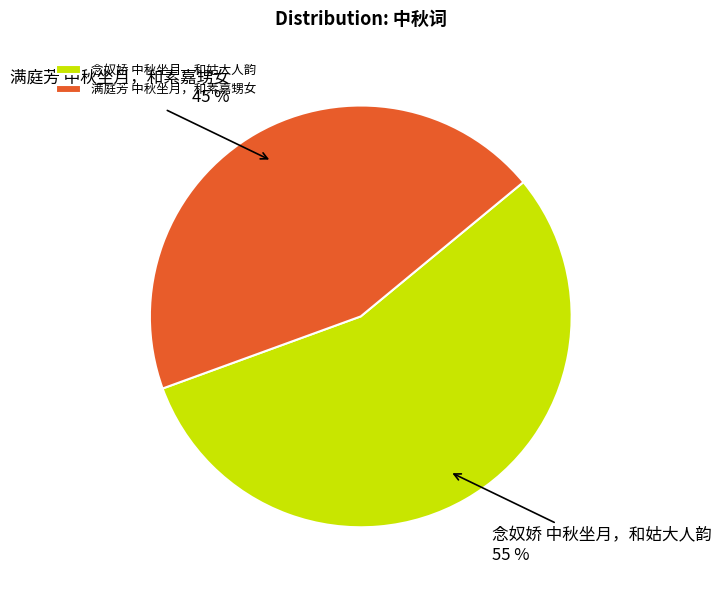

What is the largest slice in the pie chart?

念奴娇 中秋坐月，和姑大人韵